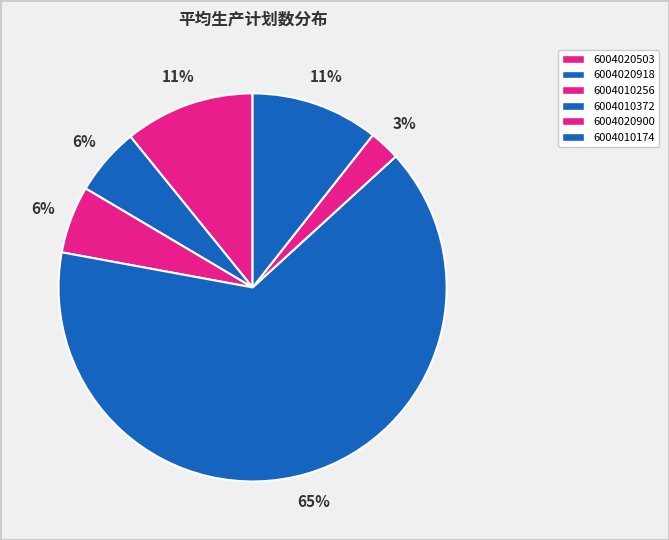

Does 6004020503 account for over 50% of the chart?

No